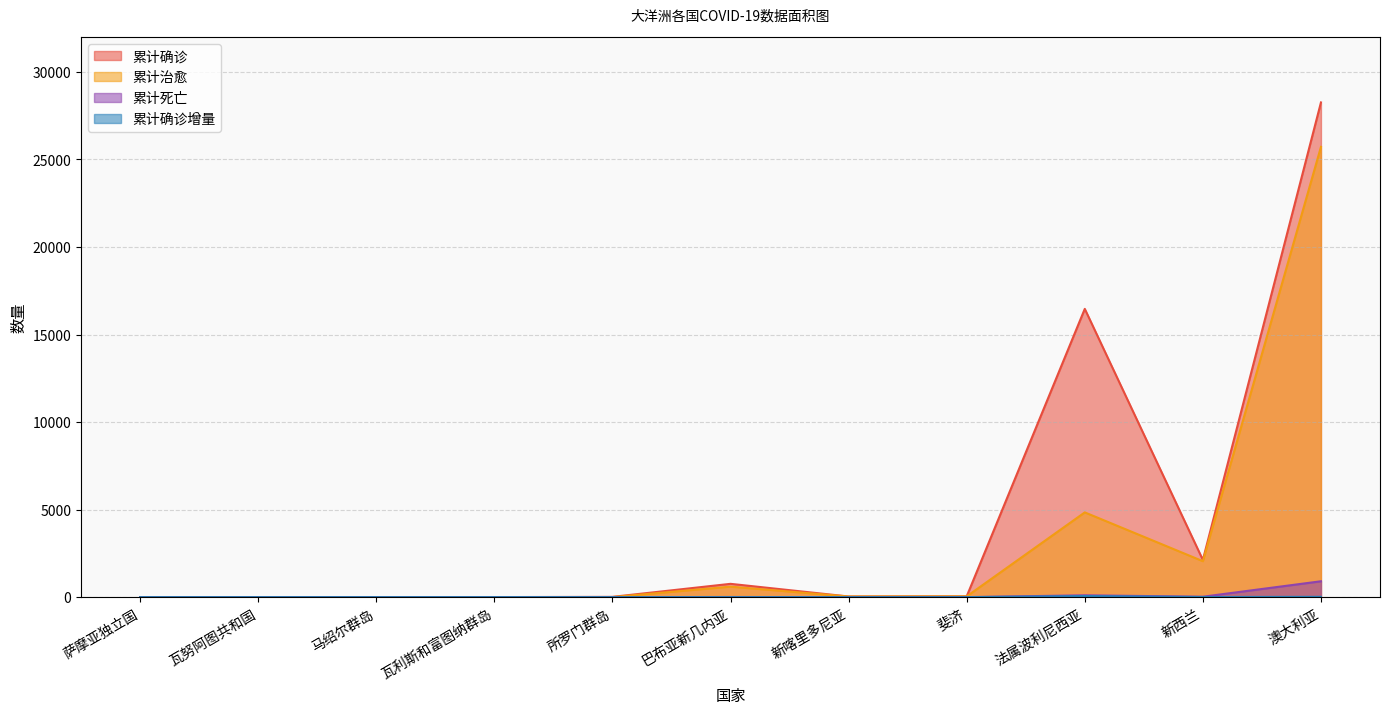

Does the chart display data point markers on the line(s)?

No